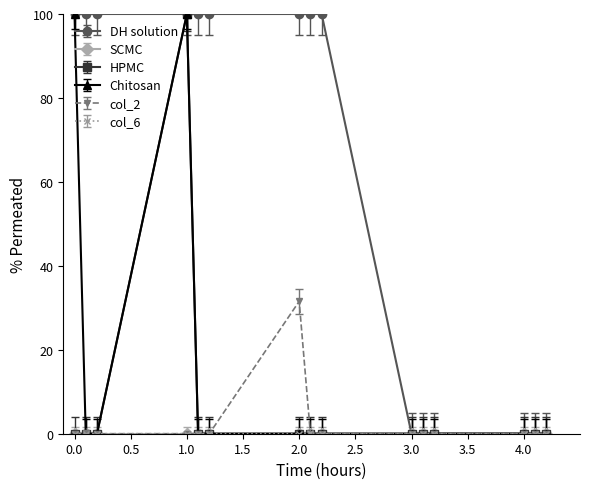

What is the maximum value shown in the chart?

100.0